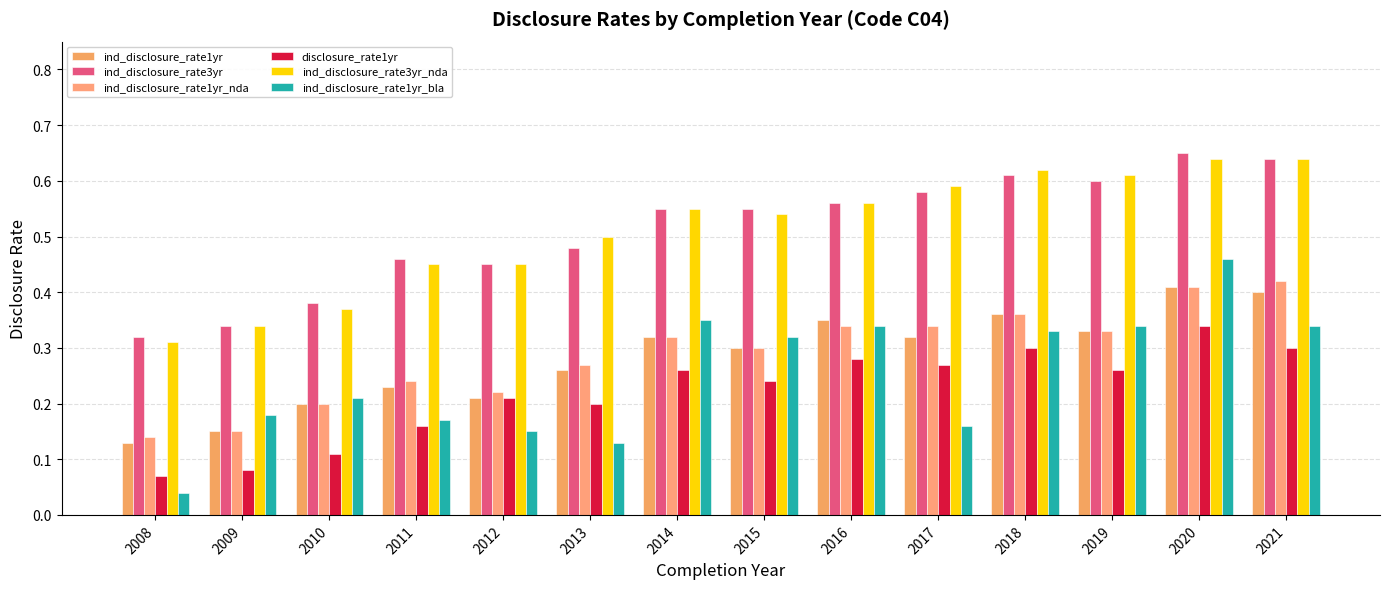

Rank the series at 2013 from highest to lowest value.

ind_disclosure_rate3yr_nda, ind_disclosure_rate3yr, ind_disclosure_rate1yr_nda, ind_disclosure_rate1yr, disclosure_rate1yr, ind_disclosure_rate1yr_bla